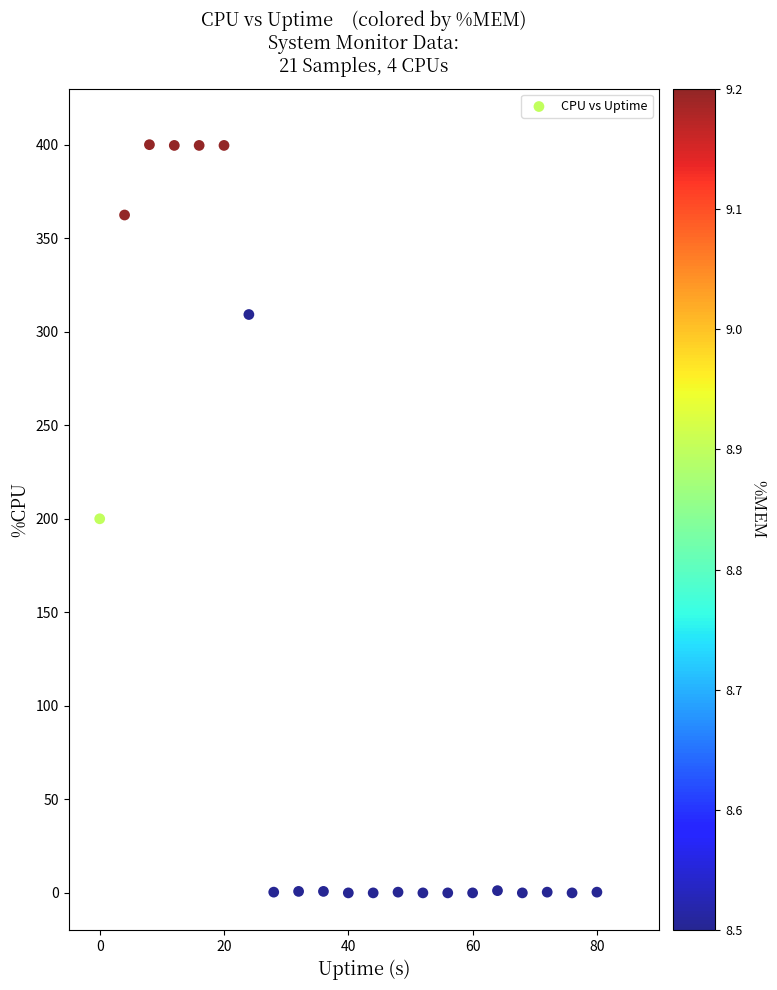

What is the range of X values (max minus min)?

80.0